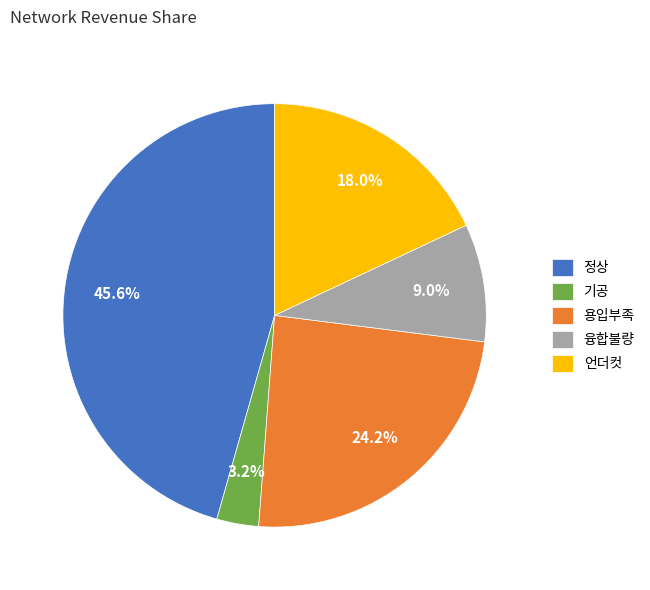

Approximately how many times larger is the value at 정상 compared to 언더컷?

2.5